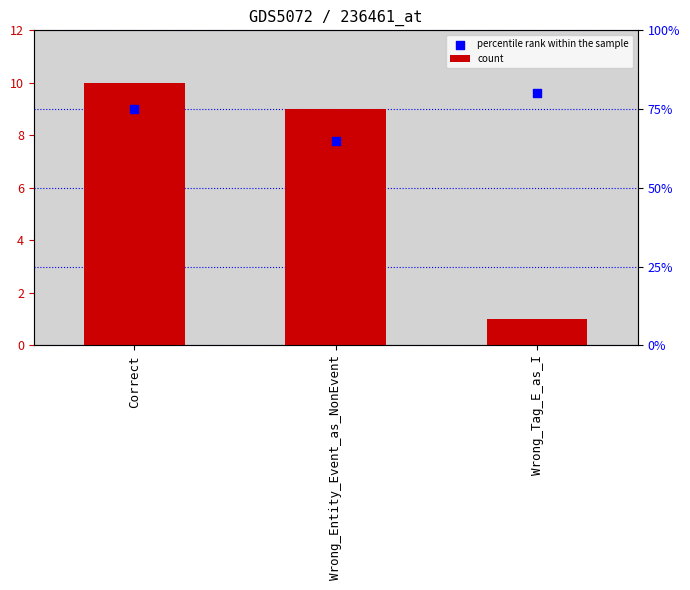

At how many categories does at least one series exceed 2?

3